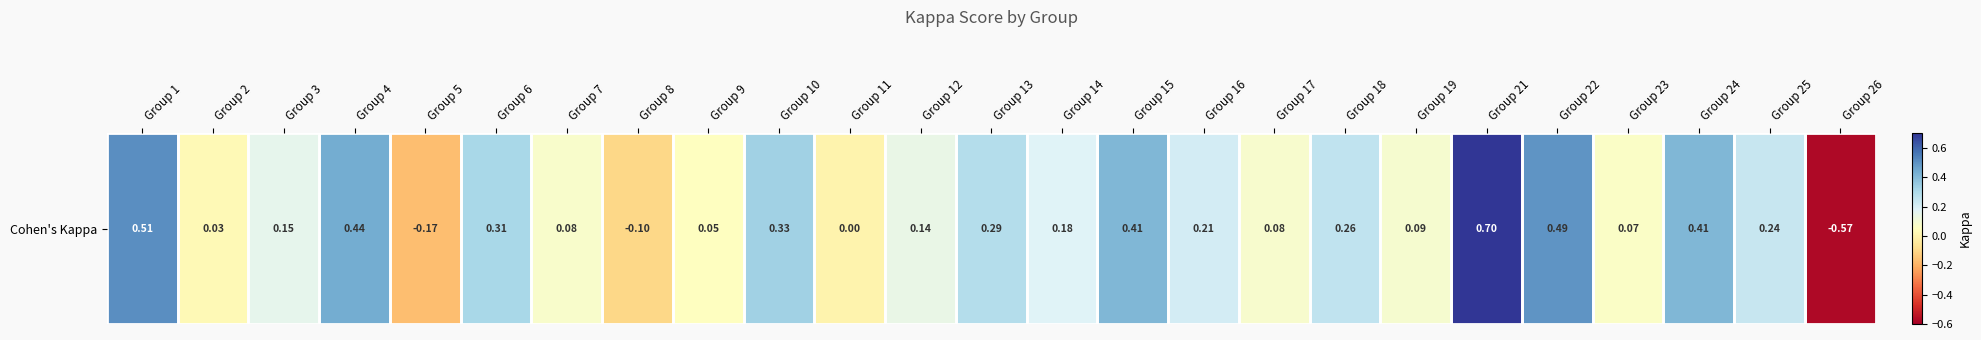

Reading left to right, what are all the values shown in this chart?

0.5	0.0	0.2	0.4	-0.2	0.3	0.1	-0.1	0.1	0.3	0.0	0.1	0.3	0.2	0.4	0.2	0.1	0.3	0.1	0.7	0.5	0.1	0.4	0.2	-0.6